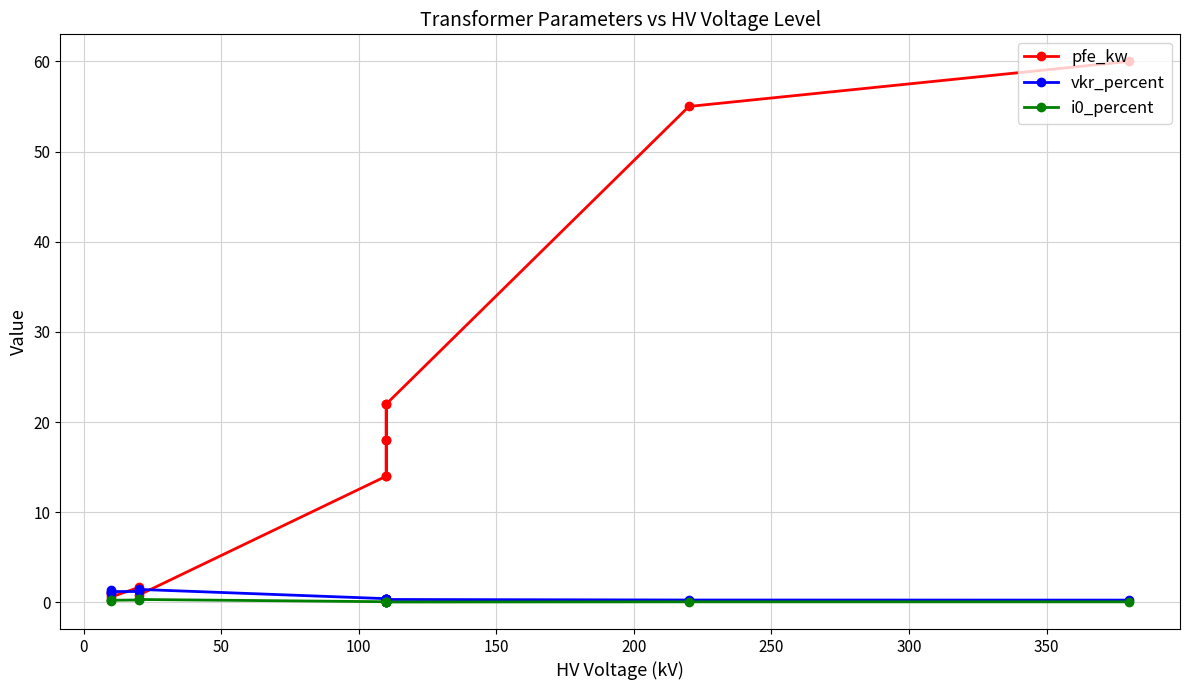

How many i0_percent values are between 0 and 1?

14